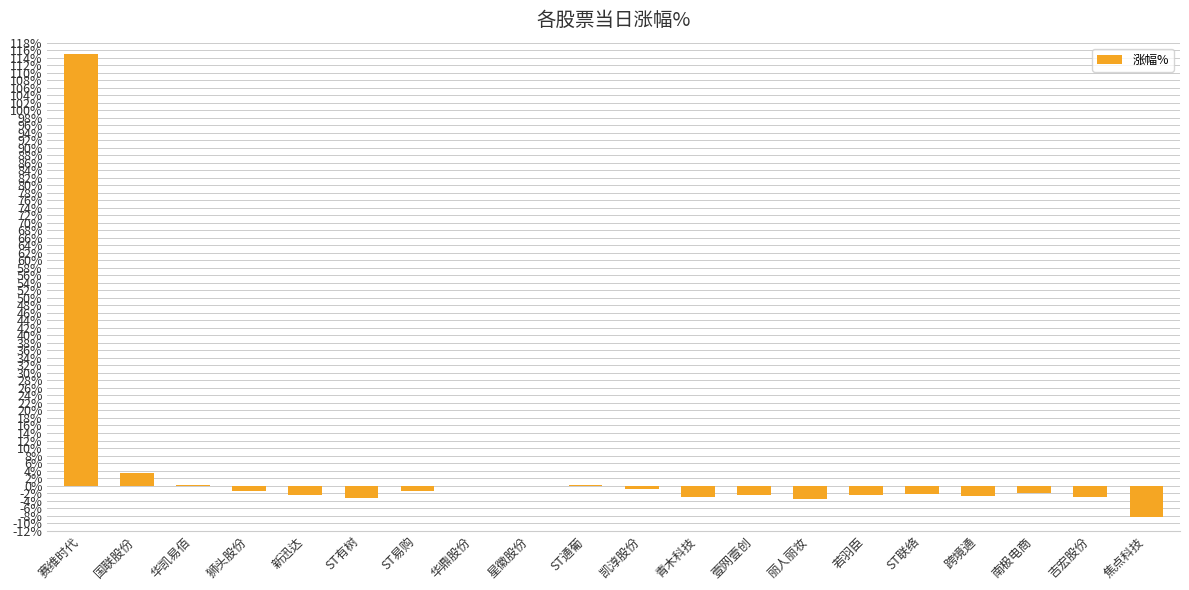

What is the sum of all values?

79.0